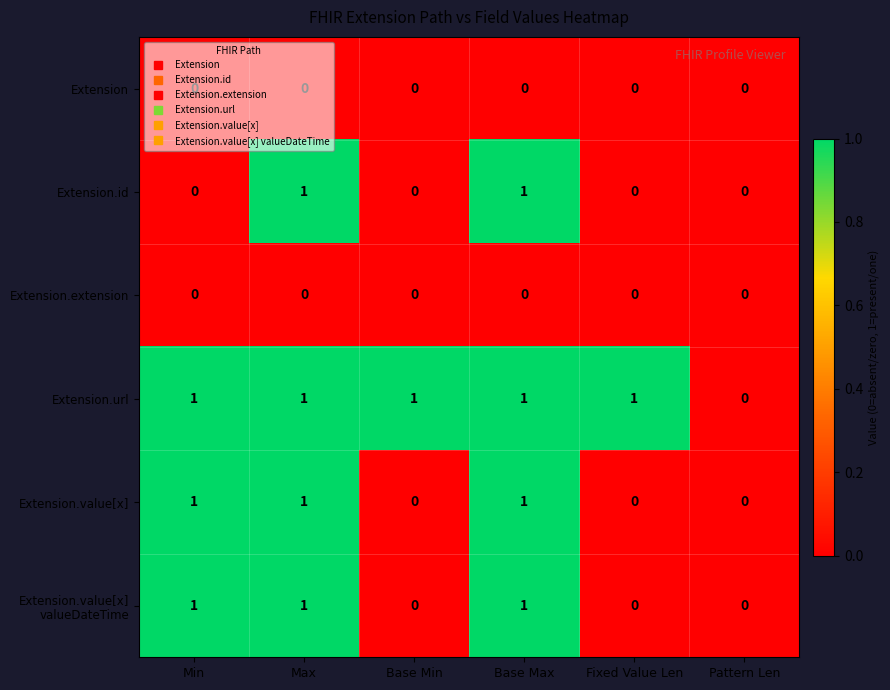

Count the Extension.value[x] values in the range 0 to 1.

6